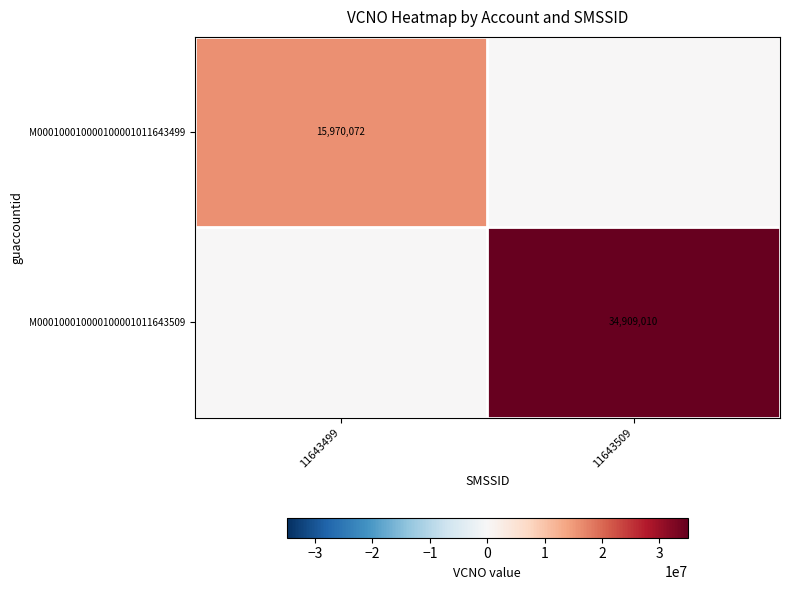

True or false: M000100010000100001011643499 has a value of 6574980 at 11643499.

False